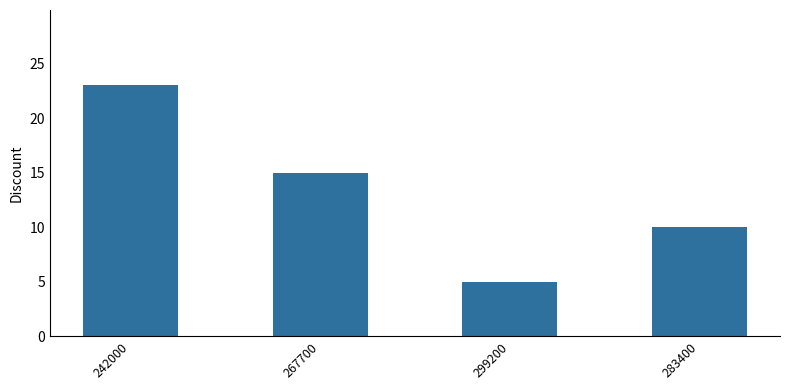

How many data points are less than 15?

2